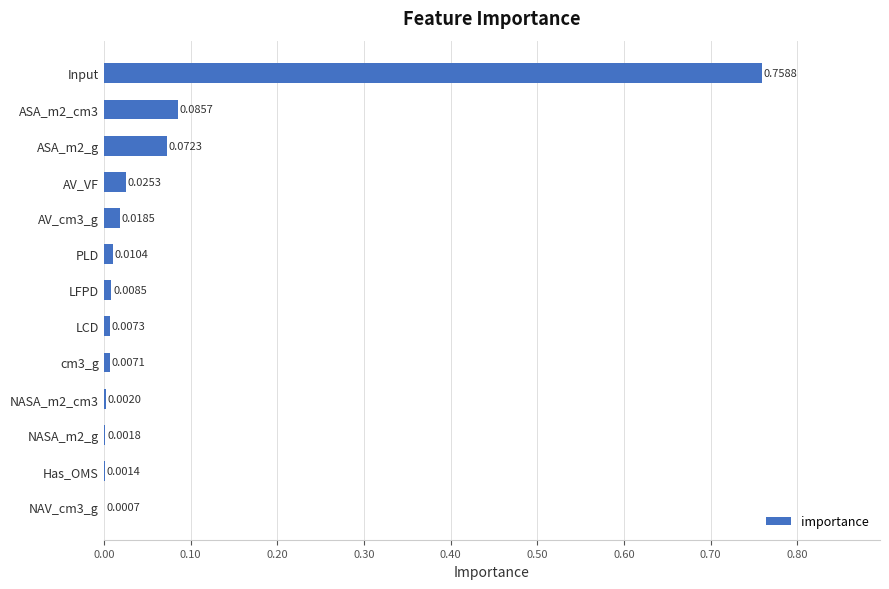

What is the sum of all values?

1.0